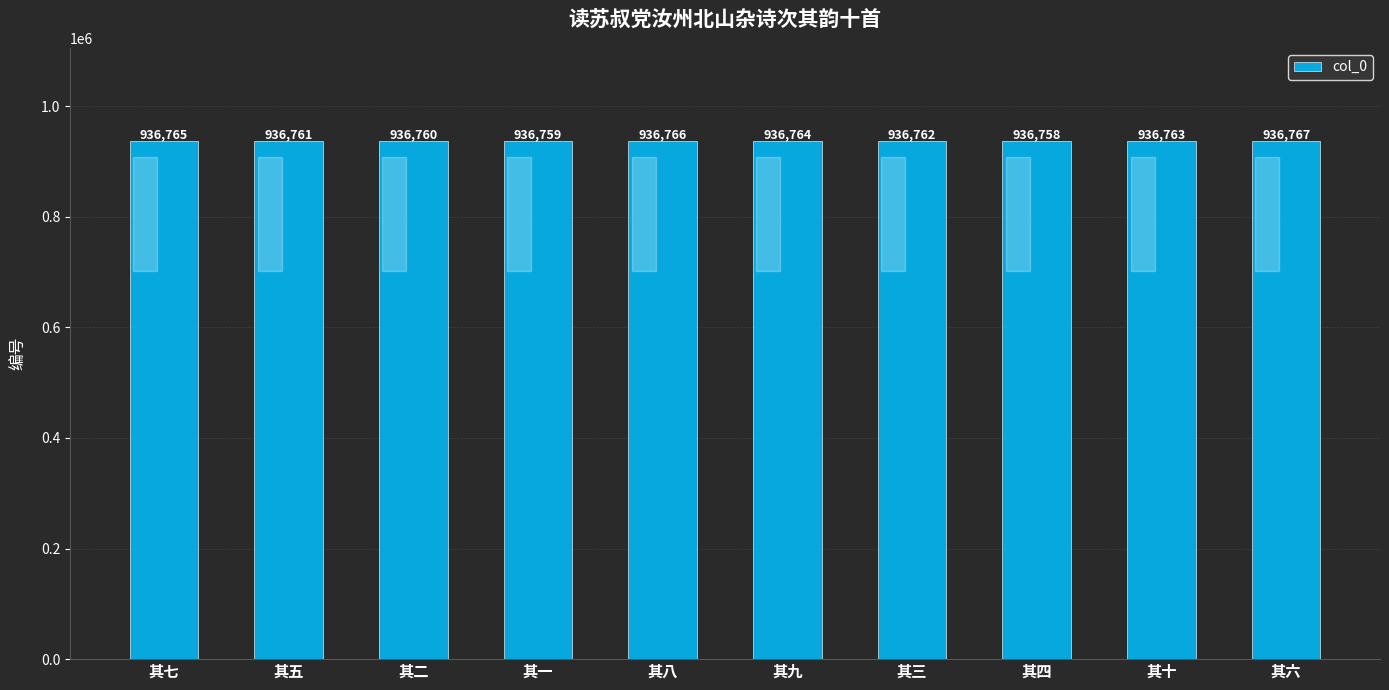

Reading left to right, transcribe all the data shown in this chart.

936765	936761	936760	936759	936766	936764	936762	936758	936763	936767